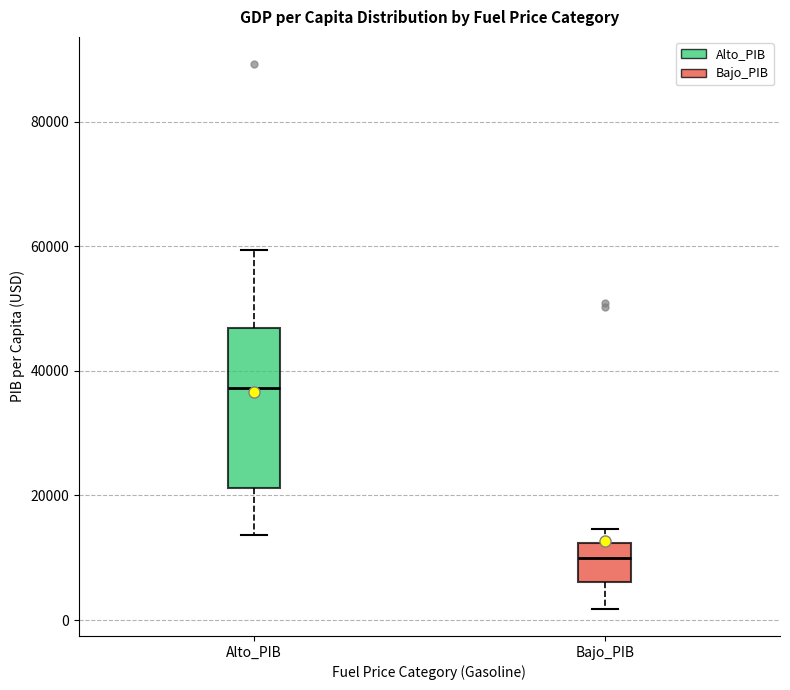

Which box has the lowest median line?

Bajo_PIB